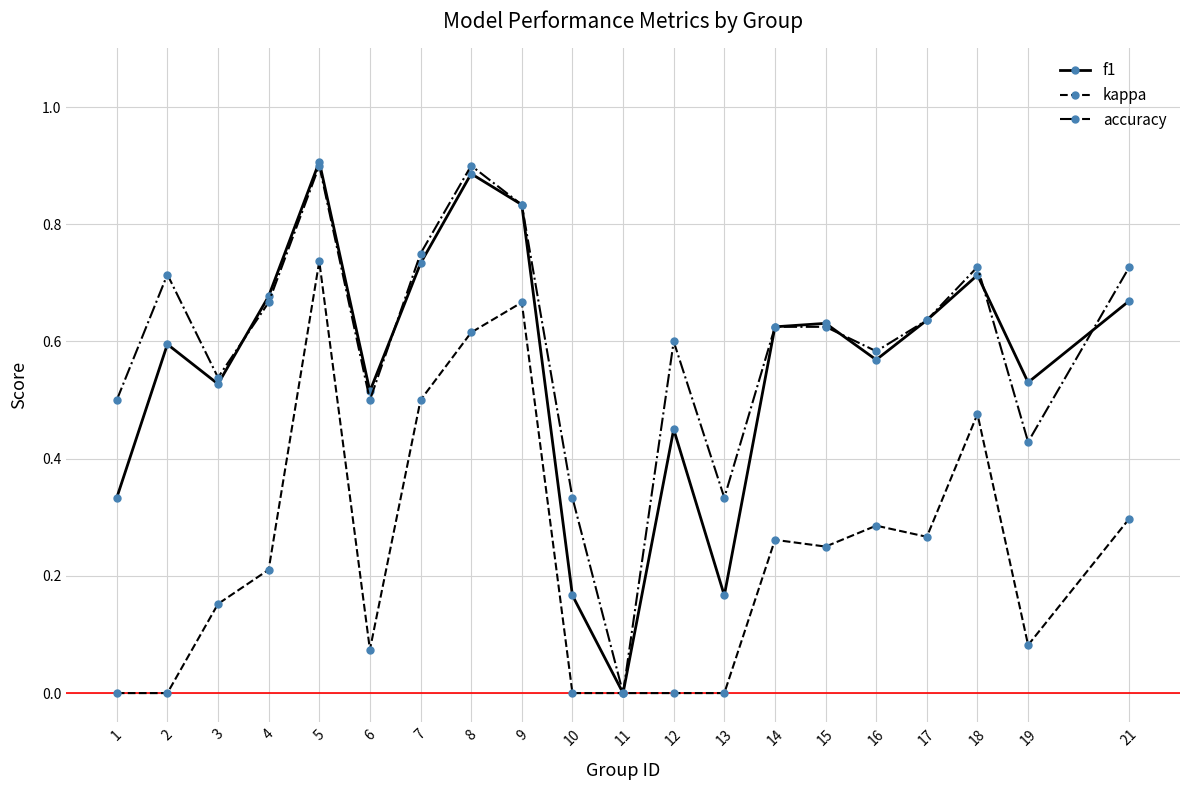

At which category does accuracy reach its first local peak?

2